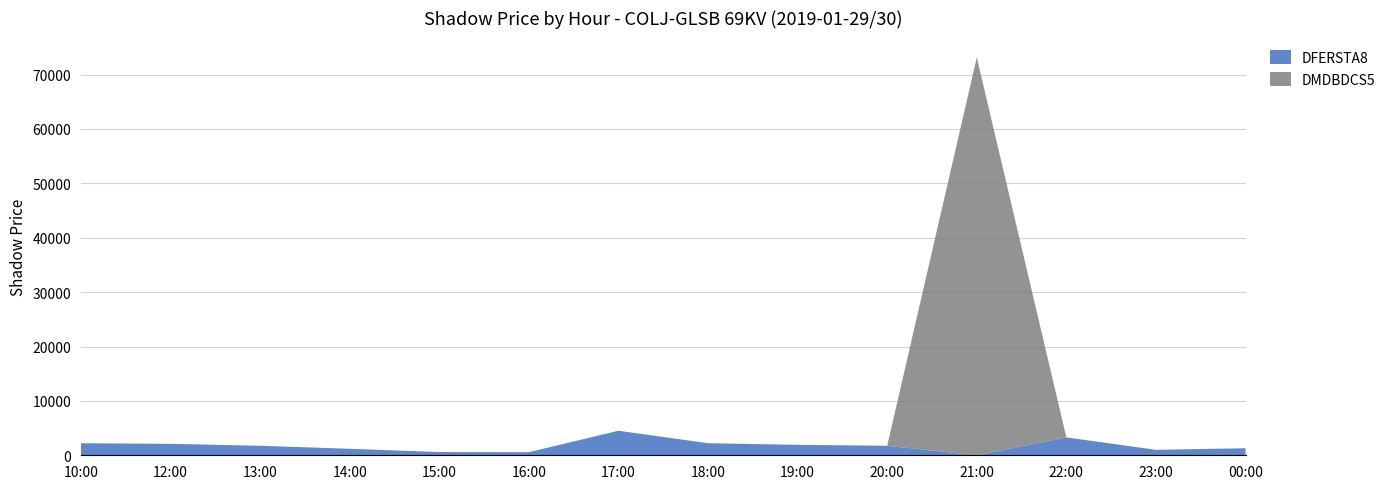

Reading left to right, list all the values displayed in this chart.

10:00=2215.3	12:00=2104.2	13:00=1748.3	14:00=1197.2	15:00=594.7	16:00=570.7	17:00=4510.2	18:00=2216.0	19:00=1920.1	20:00=1747.7	21:00=73153.4	22:00=3288.8	23:00=1005.4	00:00=1298.6